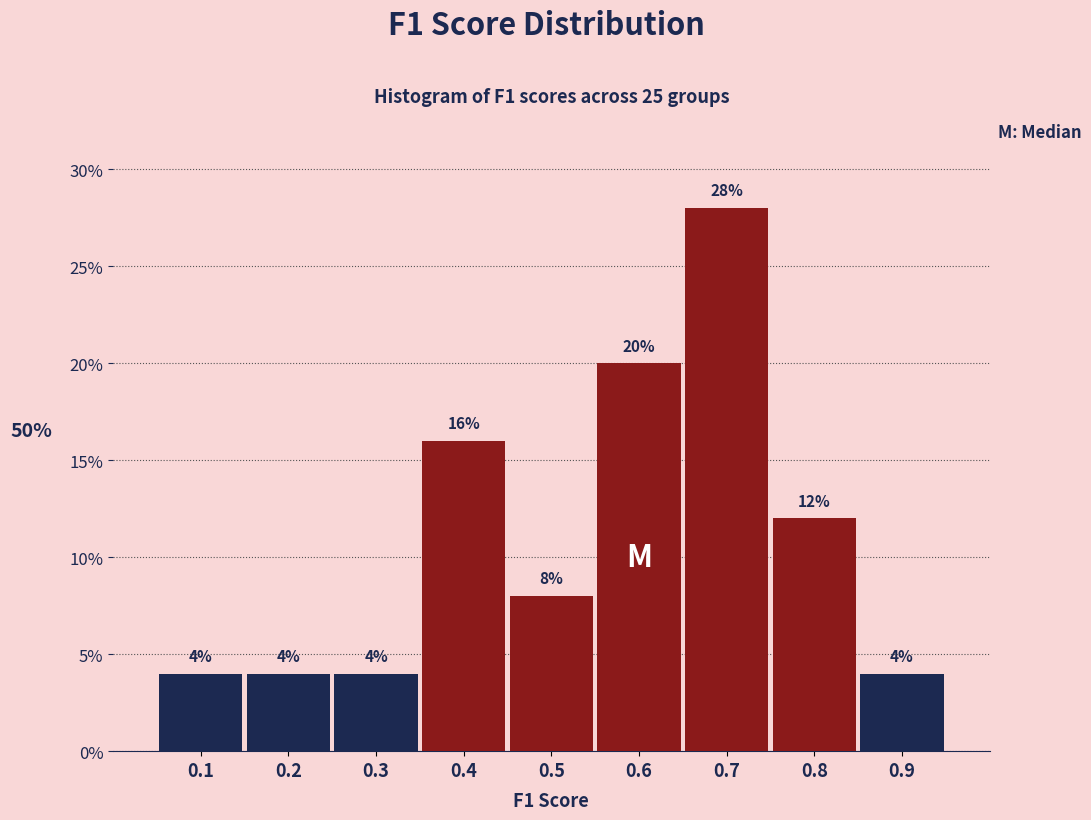

Reading right to left, transcribe all the data shown in this chart.

0.9=4.0	0.8=12.0	0.7=28.0	0.6=20.0	0.5=8.0	0.4=16.0	0.3=4.0	0.2=4.0	0.1=4.0